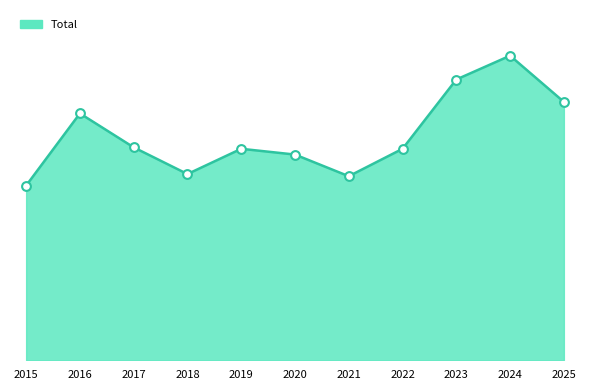

What is the ratio of the value at 2025 to the value at 2023?

0.9